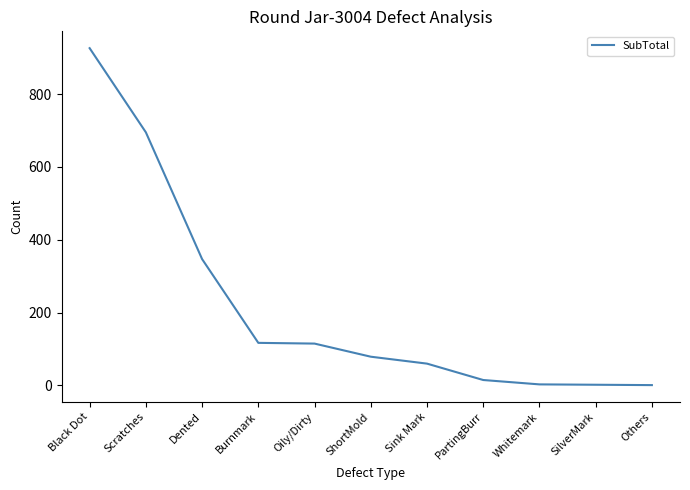

What is the change in value from Black Dot to Oily/Dirty?

-811